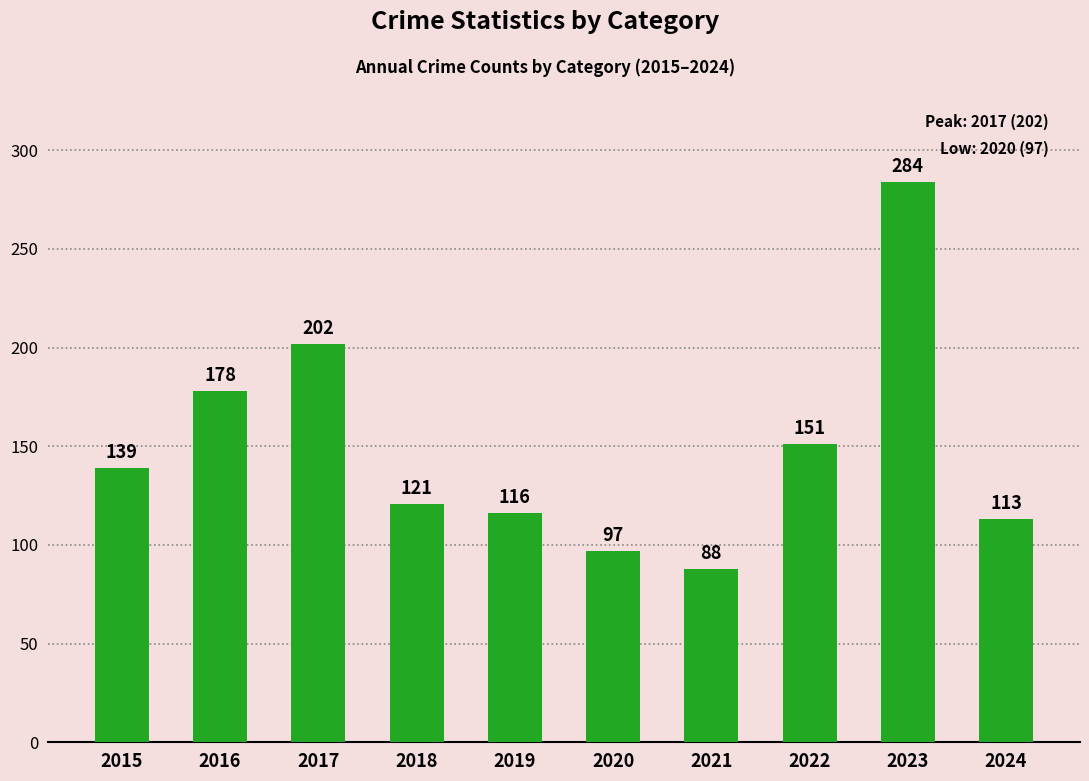

The value at 2018 is 121. True or false?

True